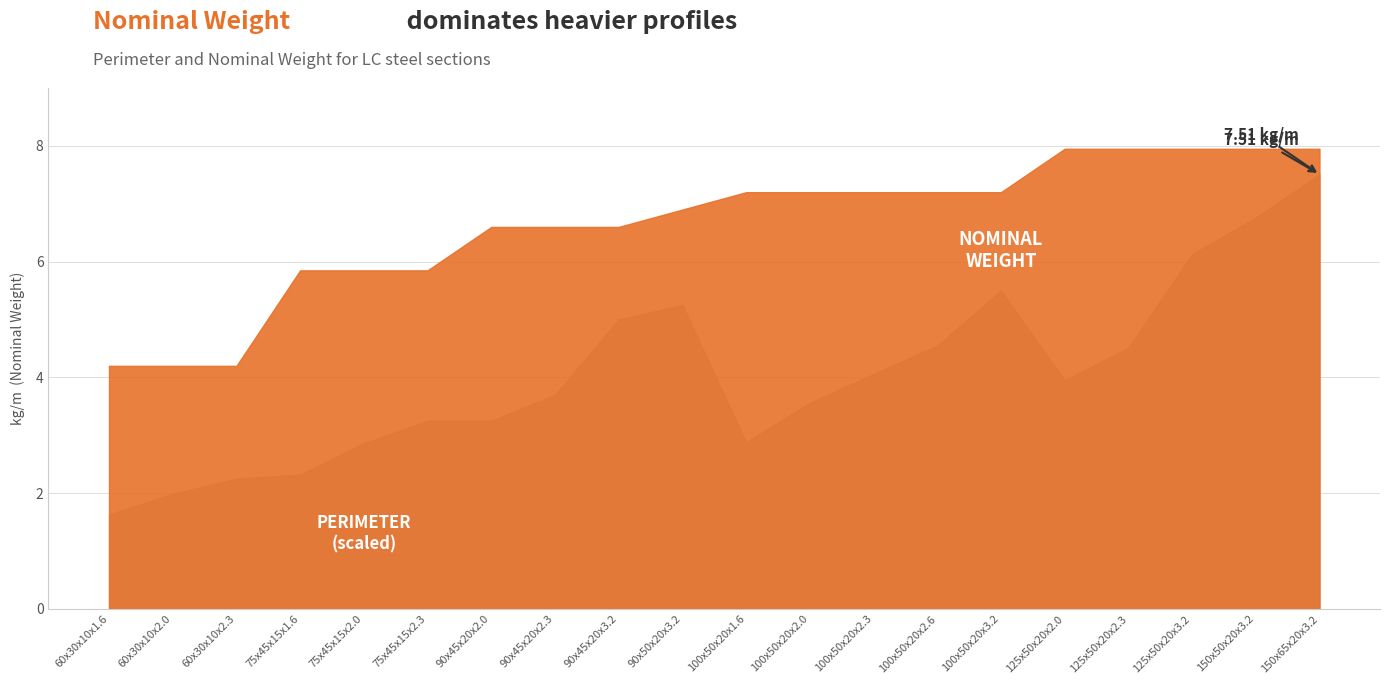

Reading right to left, list all the values displayed in this chart.

Nominal Weight: 150x65x20x3.2=7.5	150x50x20x3.2=6.8	125x50x20x3.2=6.1	125x50x20x2.3=4.5	125x50x20x2.0=4.0	100x50x20x3.2=5.5	100x50x20x2.6=4.5	100x50x20x2.3=4.1	100x50x20x2.0=3.6	100x50x20x1.6=2.9	90x50x20x3.2=5.2	90x45x20x3.2=5.0	90x45x20x2.3=3.7	90x45x20x2.0=3.2	75x45x15x2.3=3.2	75x45x15x2.0=2.9	75x45x15x1.6=2.3	60x30x10x2.3=2.2	60x30x10x2.0=2.0	60x30x10x1.6=1.6
Perimeter: 150x65x20x3.2=0.5	150x50x20x3.2=0.5	125x50x20x3.2=0.5	125x50x20x2.3=0.5	125x50x20x2.0=0.5	100x50x20x3.2=0.5	100x50x20x2.6=0.5	100x50x20x2.3=0.5	100x50x20x2.0=0.5	100x50x20x1.6=0.5	90x50x20x3.2=0.5	90x45x20x3.2=0.4	90x45x20x2.3=0.4	90x45x20x2.0=0.4	75x45x15x2.3=0.4	75x45x15x2.0=0.4	75x45x15x1.6=0.4	60x30x10x2.3=0.3	60x30x10x2.0=0.3	60x30x10x1.6=0.3